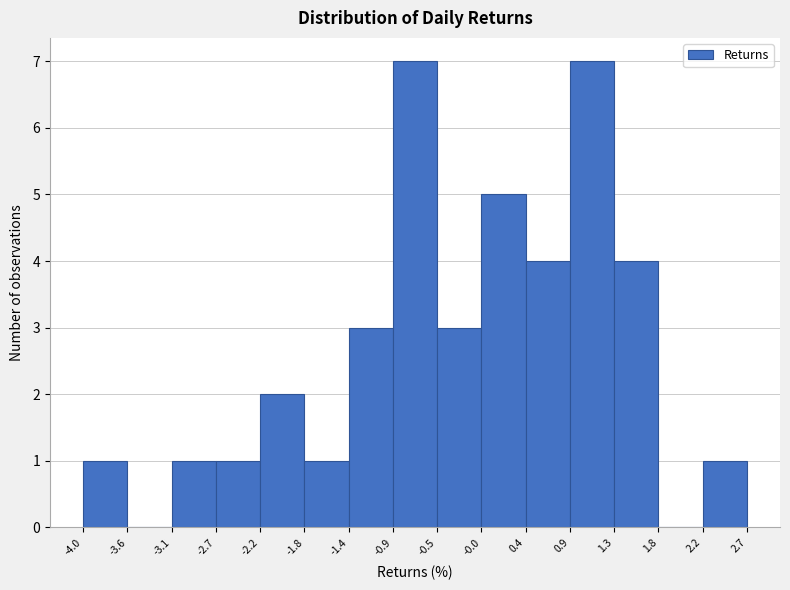

Reading left to right, transcribe this chart: for each bar, give the range it covers on the x-axis and its height. The values are not printed on the chart, so give them approximately, as read against the axis.

-4.0 to -3.6: 1
-3.6 to -3.1: 0
-3.1 to -2.7: 1
-2.7 to -2.2: 1
-2.2 to -1.8: 2
-1.8 to -1.4: 1
-1.4 to -0.9: 3
-0.9 to -0.5: 7
-0.5 to -0.0: 3
-0.0 to 0.4: 5
0.4 to 0.9: 4
0.9 to 1.3: 7
1.3 to 1.8: 4
1.8 to 2.2: 0
2.2 to 2.7: 1